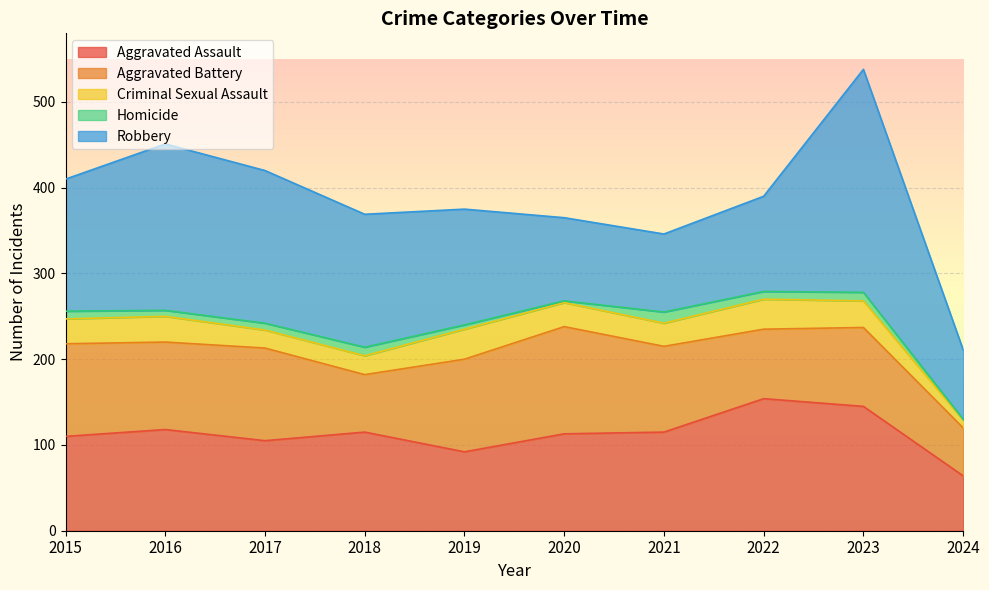

The value of Criminal Sexual Assault at 2023 is 21. True or false?

False